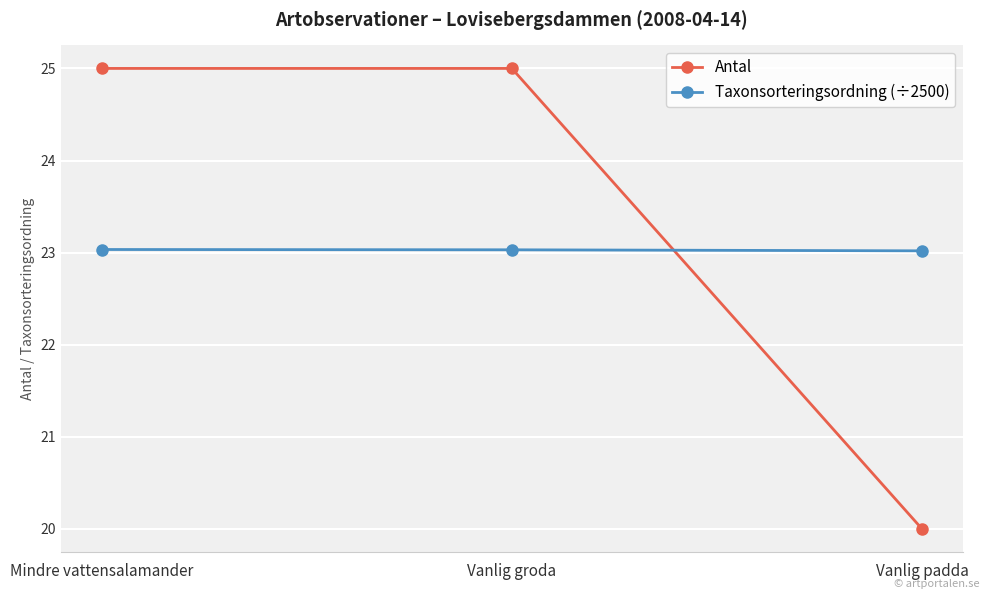

Is the value of Taxonsorteringsordning (÷2500) at Mindre vattensalamander greater than the value of Antal at Mindre vattensalamander?

No